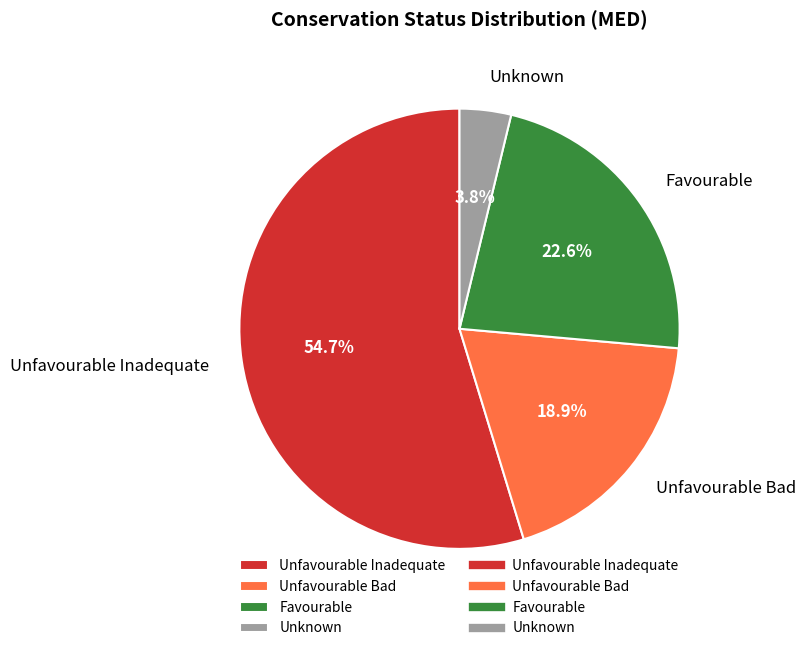

To the nearest percent, what is the average slice percentage?

25%